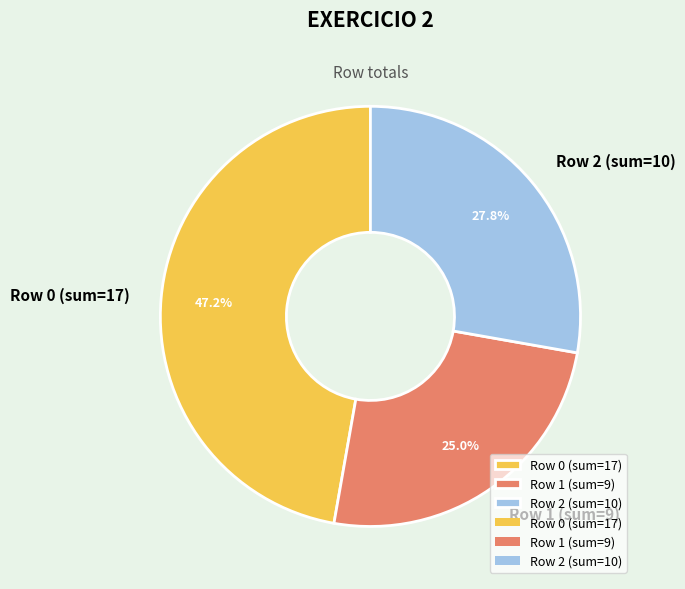

What portion of the pie excludes Row 2 (sum=10)?

72.2%